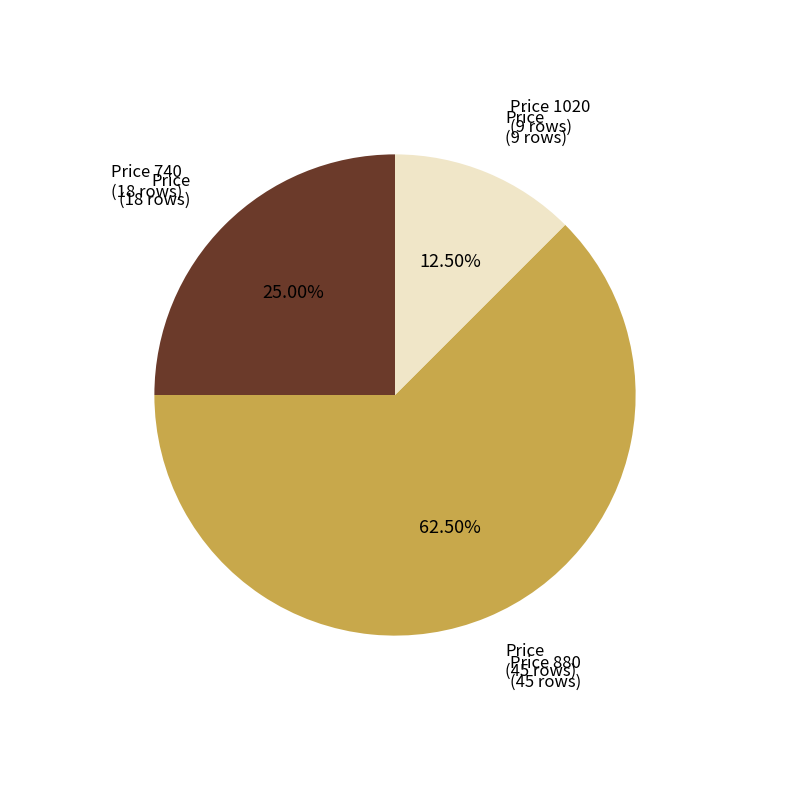

Is there any slice that represents more than half of the pie?

Yes